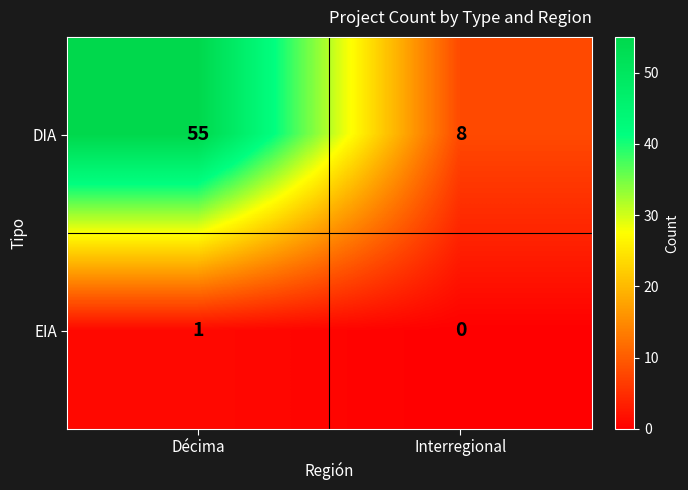

Which label corresponds to the smallest value in the chart?

Interregional